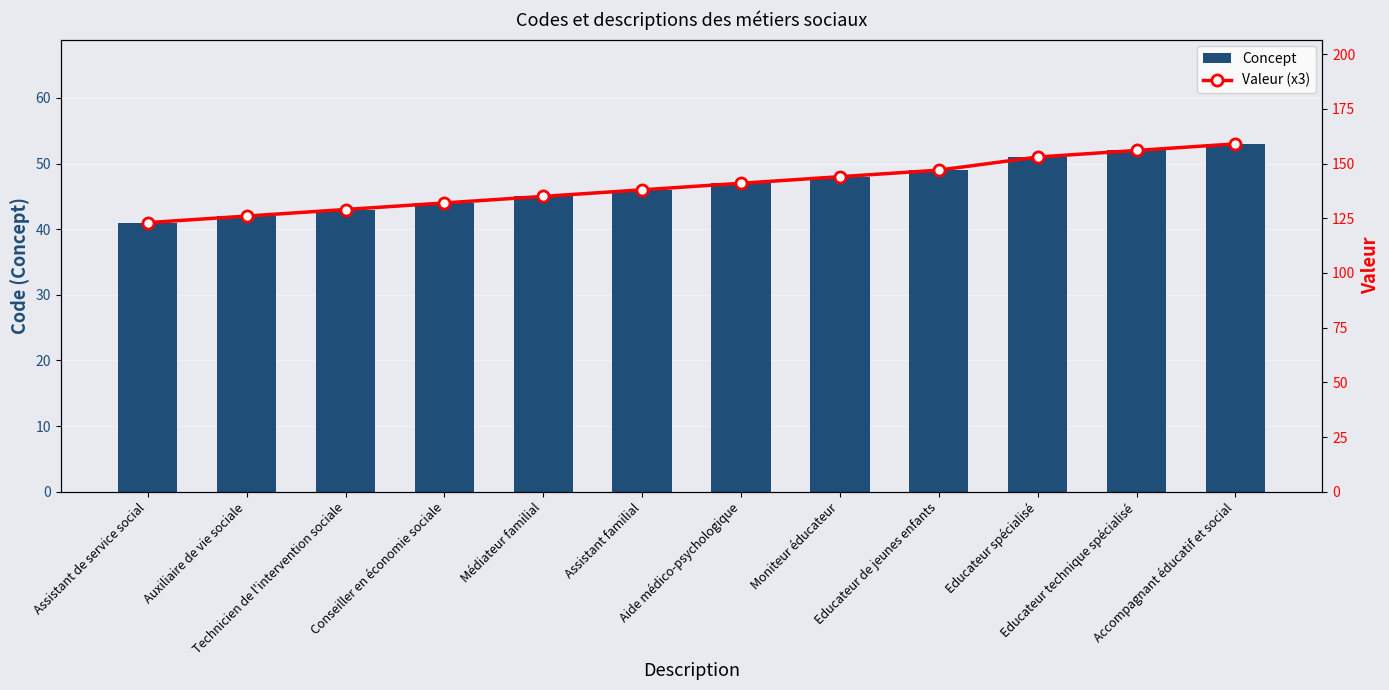

Which series has the widest spread of values?

Valeur (x3)